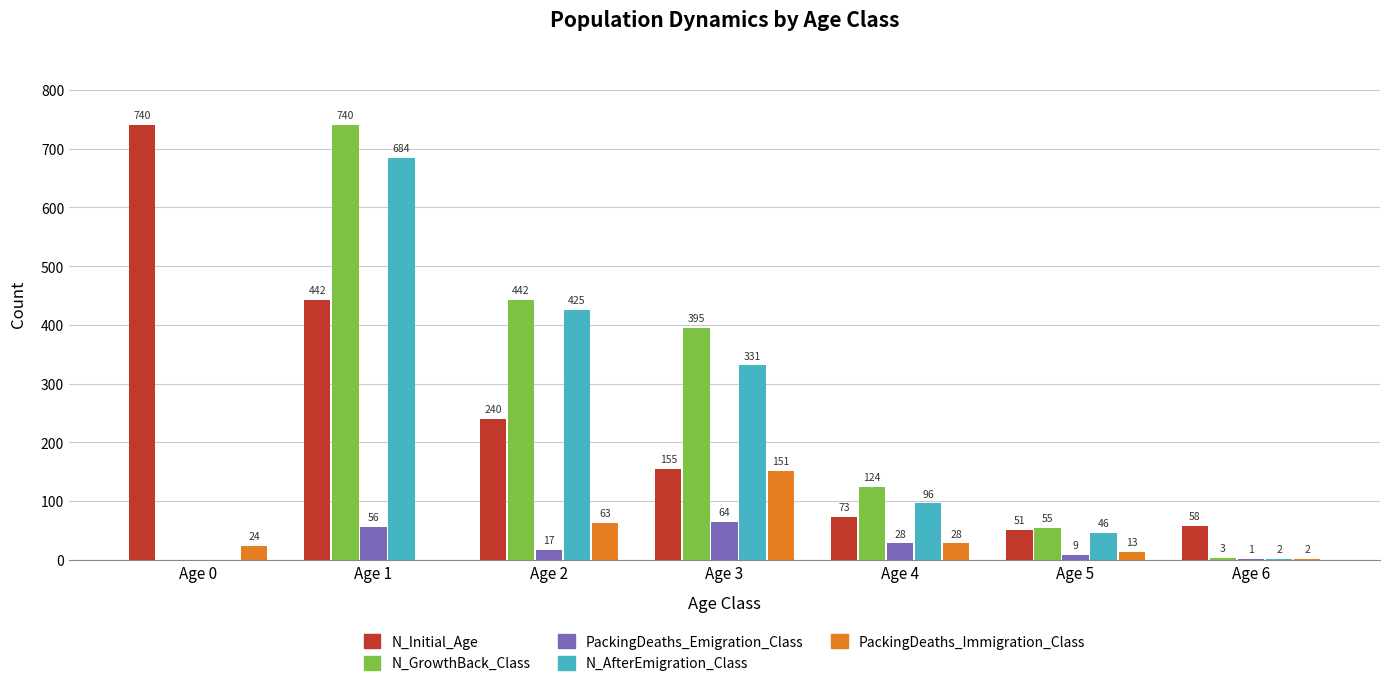

How many categories are shown in the chart?

7